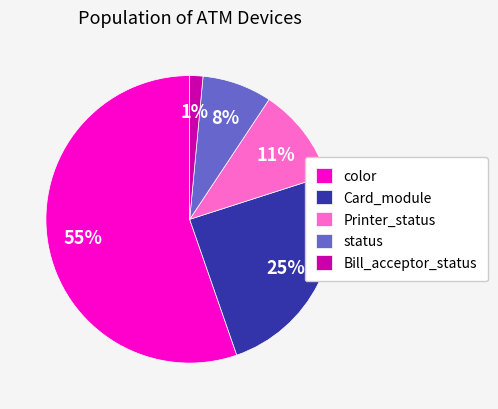

What percentage is the color slice, to the nearest percent?

55%